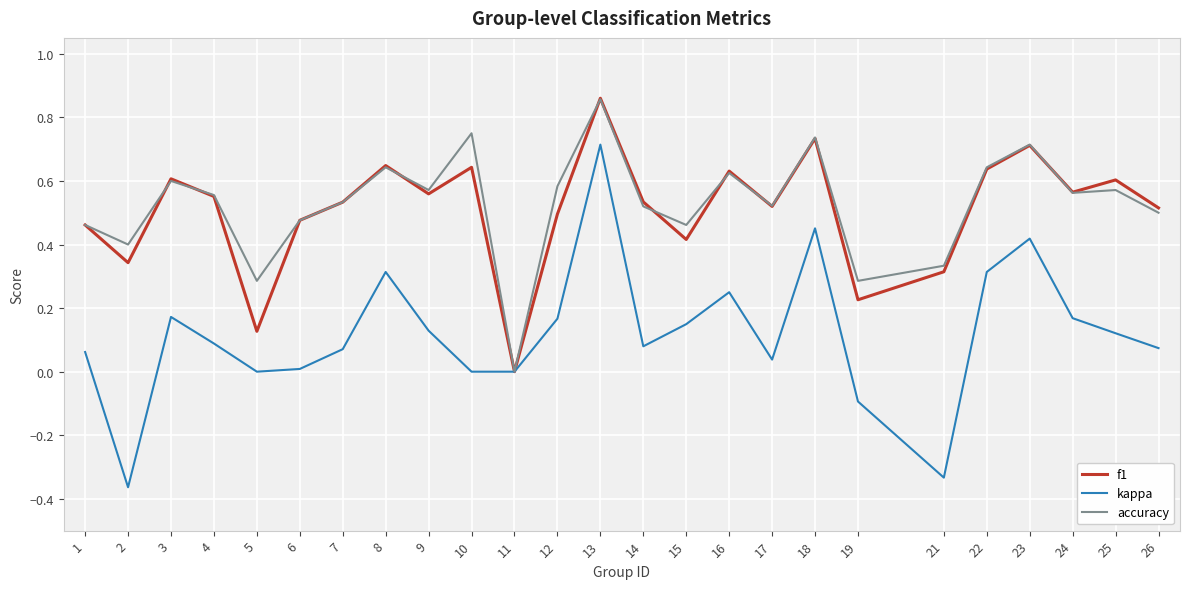

At which category is the sum across all series the highest?

13